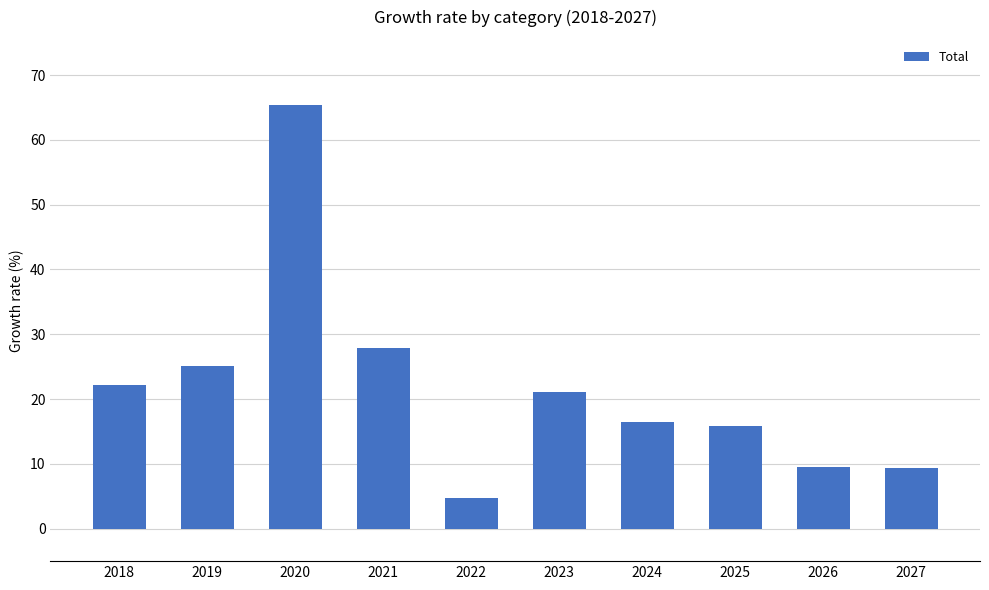

Approximately how many times larger is the value at 2024 compared to 2020?

0.3